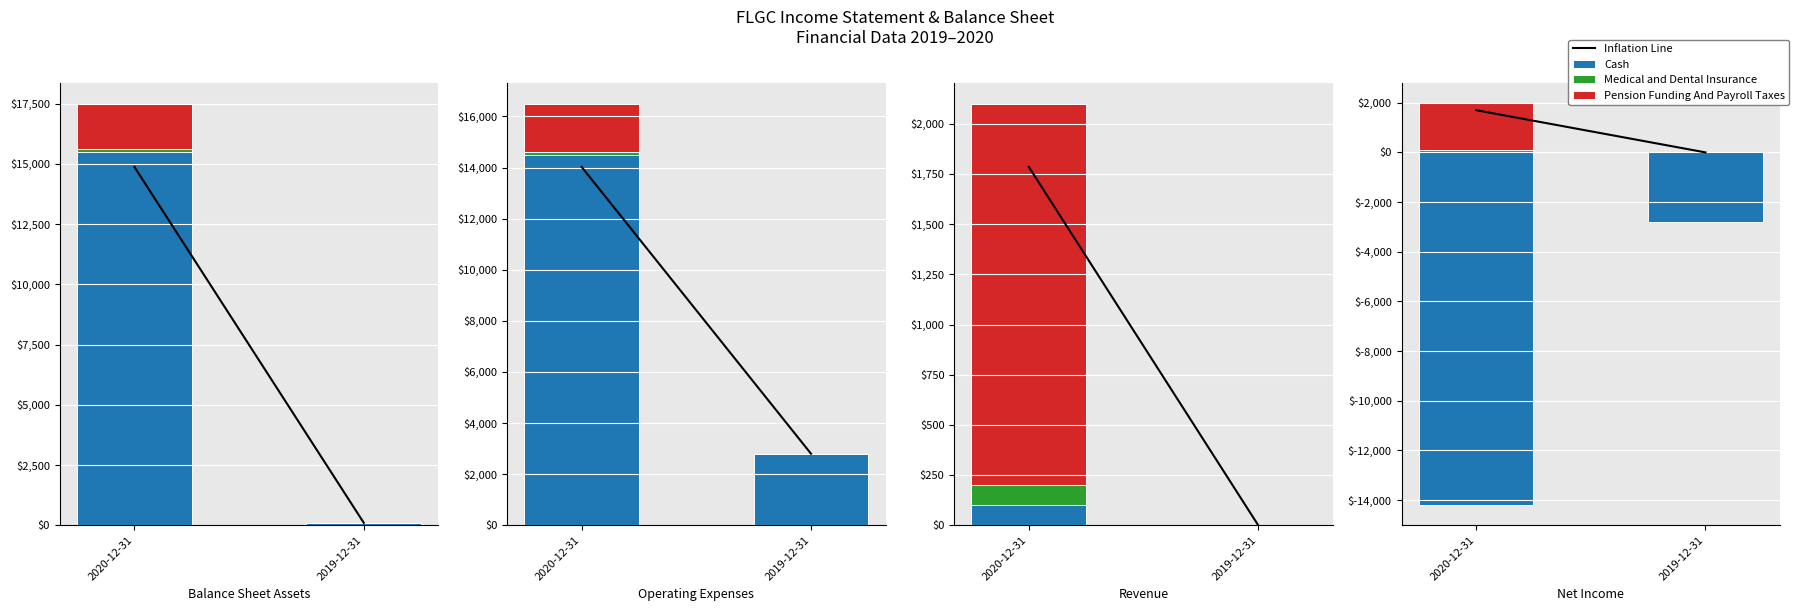

What is the minimum value for Cash?

-14200